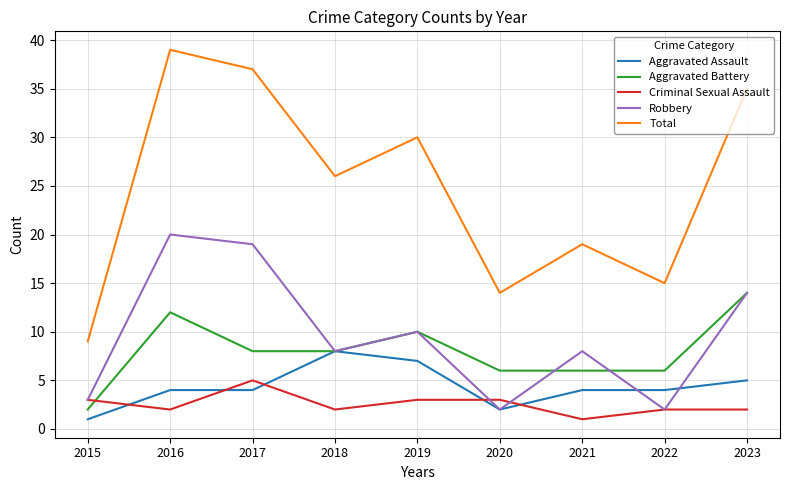

Does the chart display data point markers on the line(s)?

No